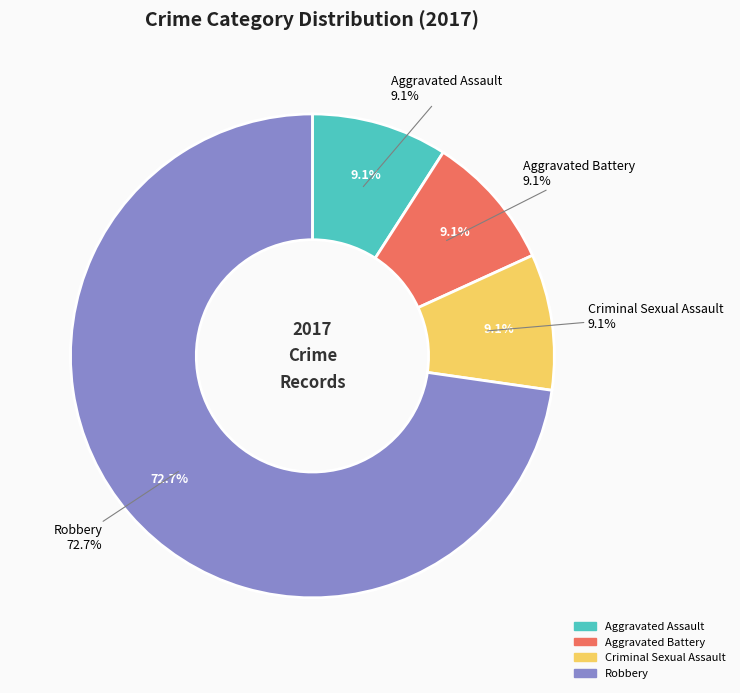

Between Criminal Sexual Assault and Aggravated Assault, which is larger?

Criminal Sexual Assault